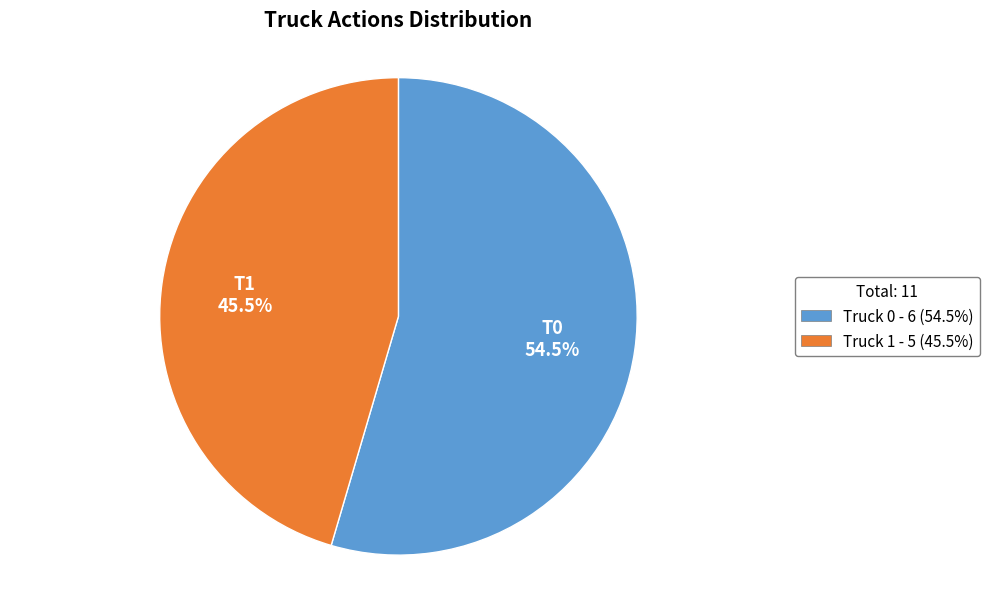

To the nearest percent, what is the difference between the largest and smallest slice percentages?

9%